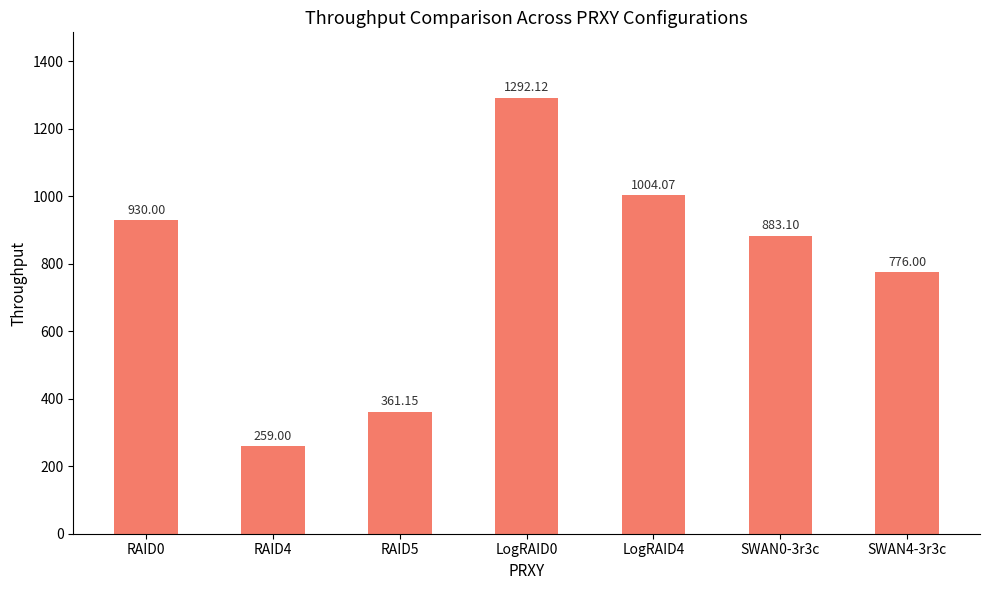

What is the sum of all values?

5505.4